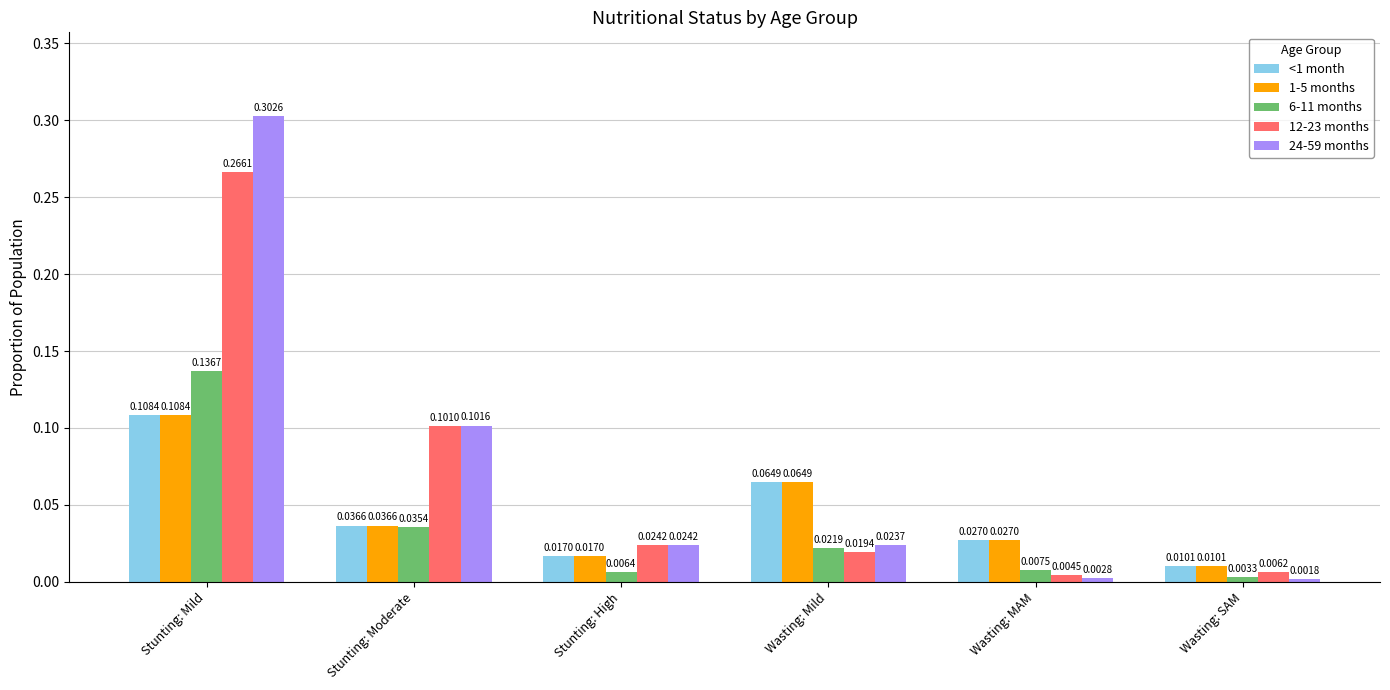

Does the chart contain any negative values?

No